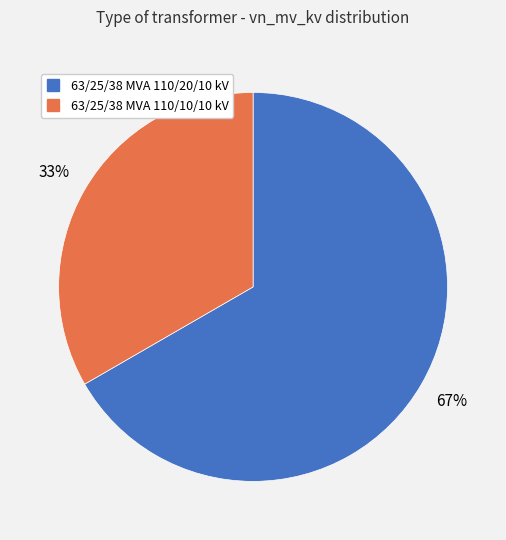

Is the sum of 63/25/38 MVA 110/10/10 kV and 63/25/38 MVA 110/20/10 kV greater than half?

Yes